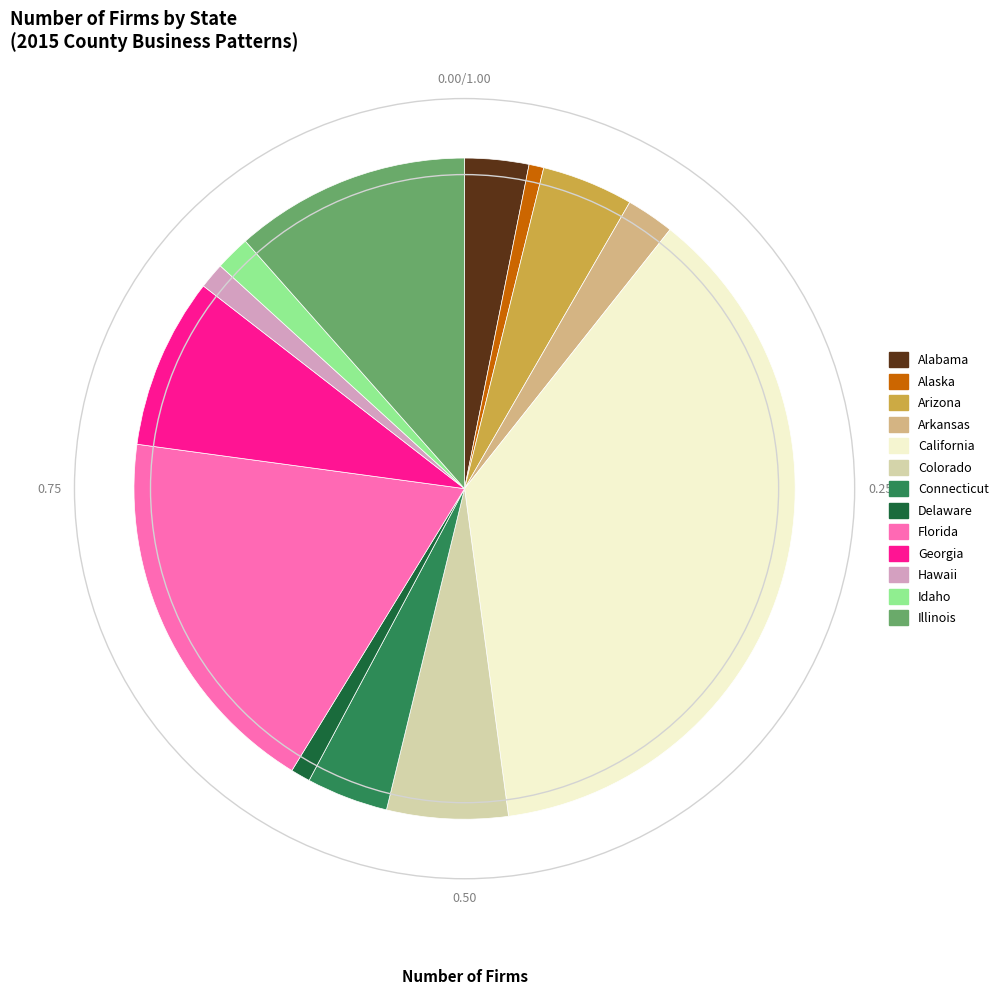

Does any single category account for the majority?

No